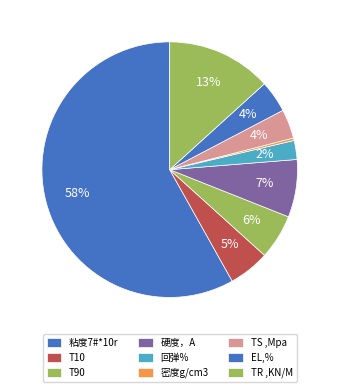

What percentage is NOT represented by EL,%?

96.0%